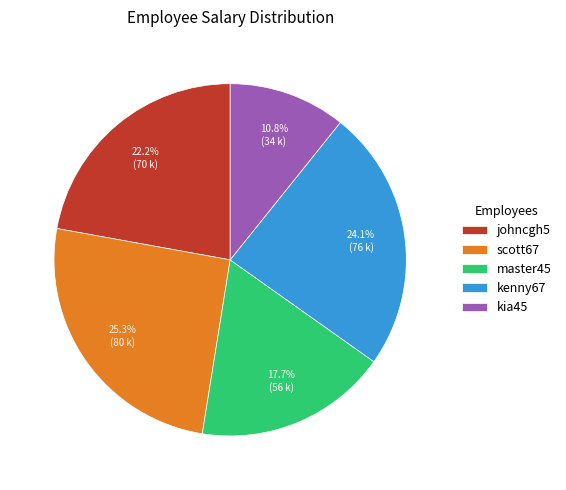

What is the total percentage of kenny67 and scott67?

49.4%